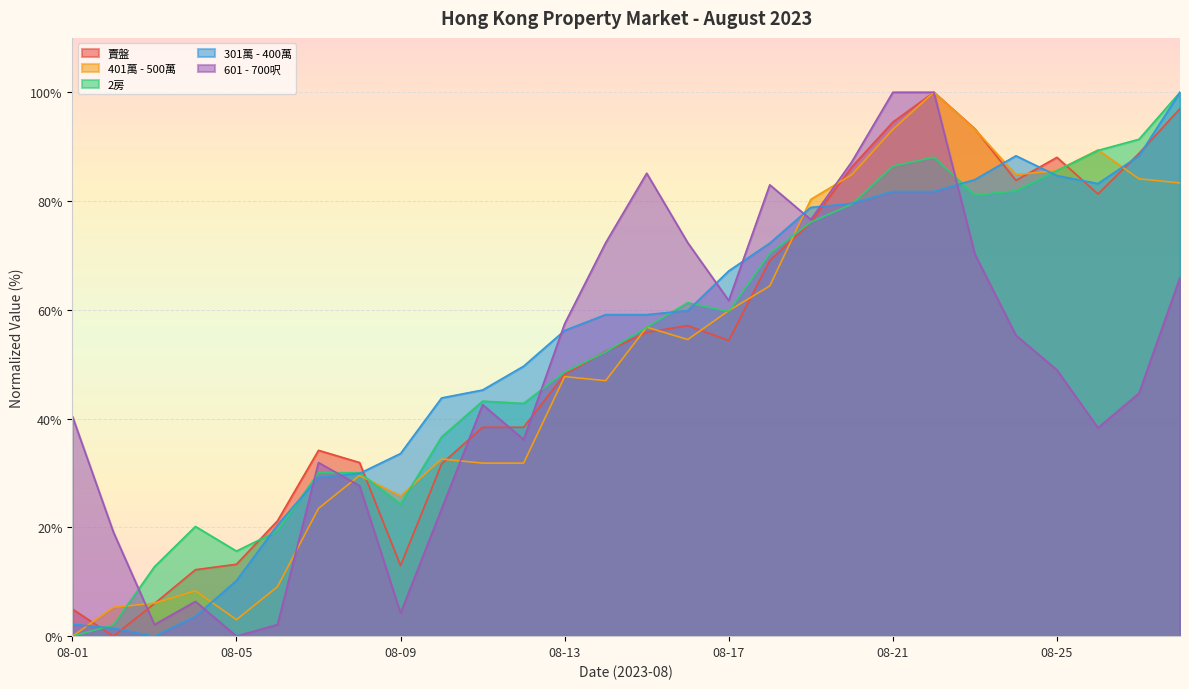

What is the maximum value shown in the chart?

100.0